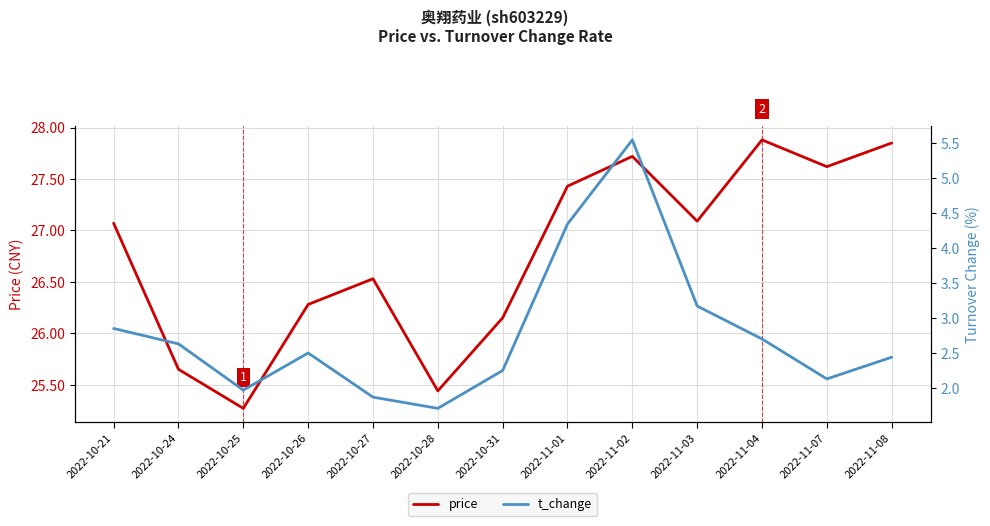

True or false: t_change and price intersect in this chart.

False